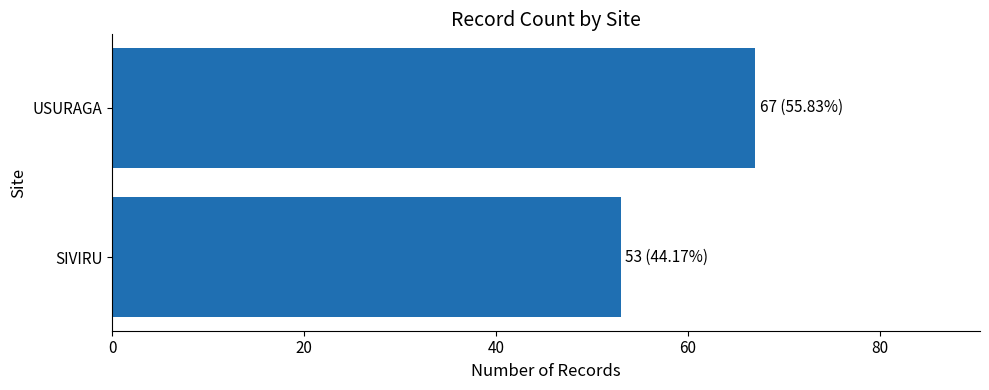

What is the difference between the maximum and minimum values?

14